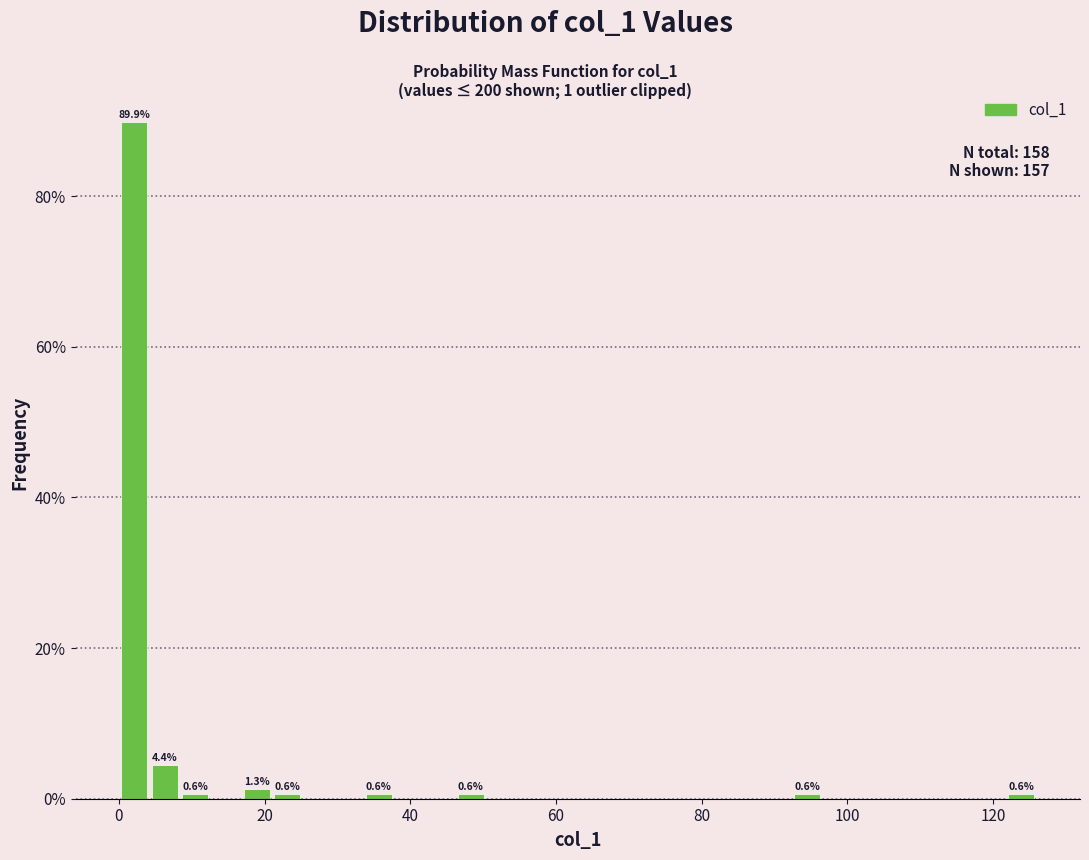

Around what value on the x-axis is the tallest bar? Give the approximate position of its centre, as read against the axis.

2